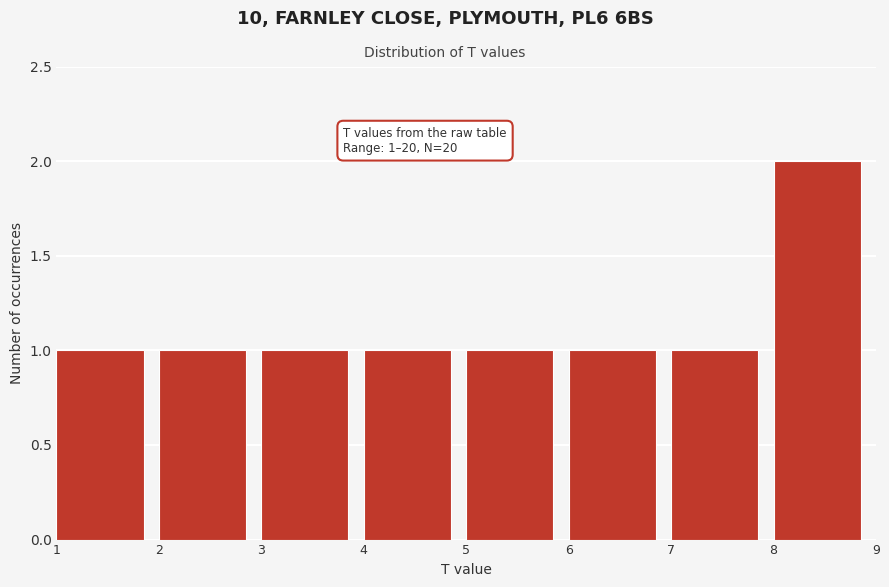

Which range on the x-axis has the tallest bar?

8 to 9